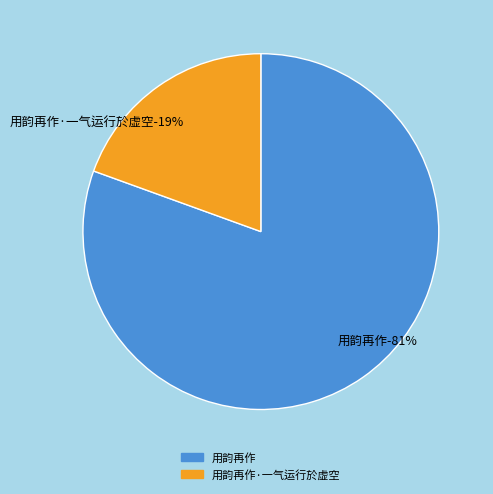

What is the change in value from 用韵再作 to 用韵再作·一气运行於虚空?

-643841